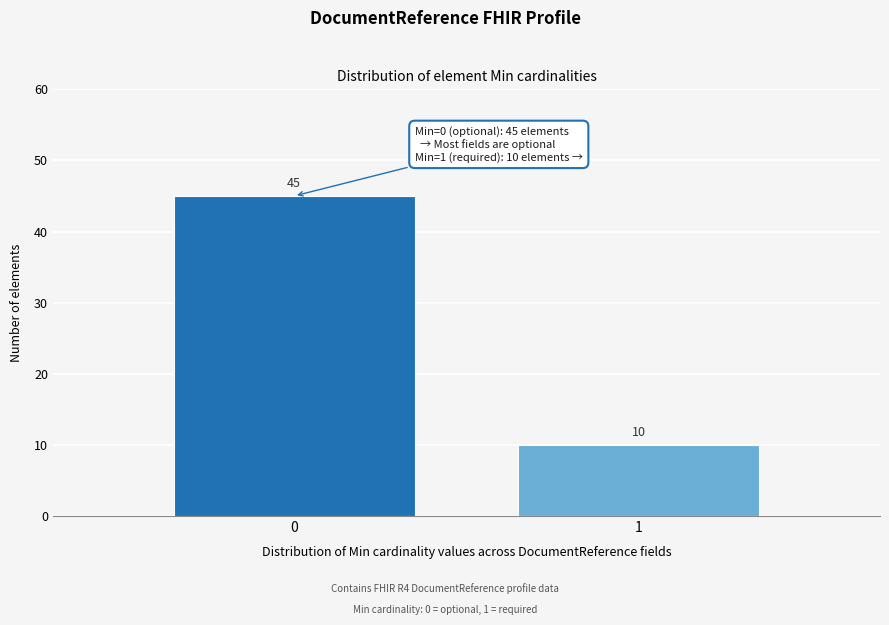

Reading left to right, extract all data points from this chart.

0=45	1=10